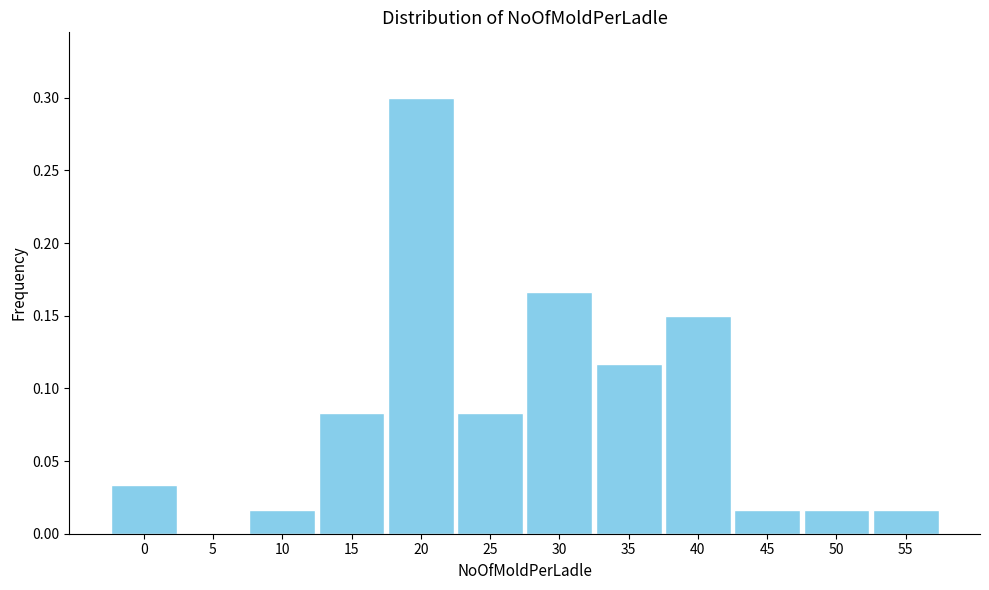

What is the sum of all values?

1.0